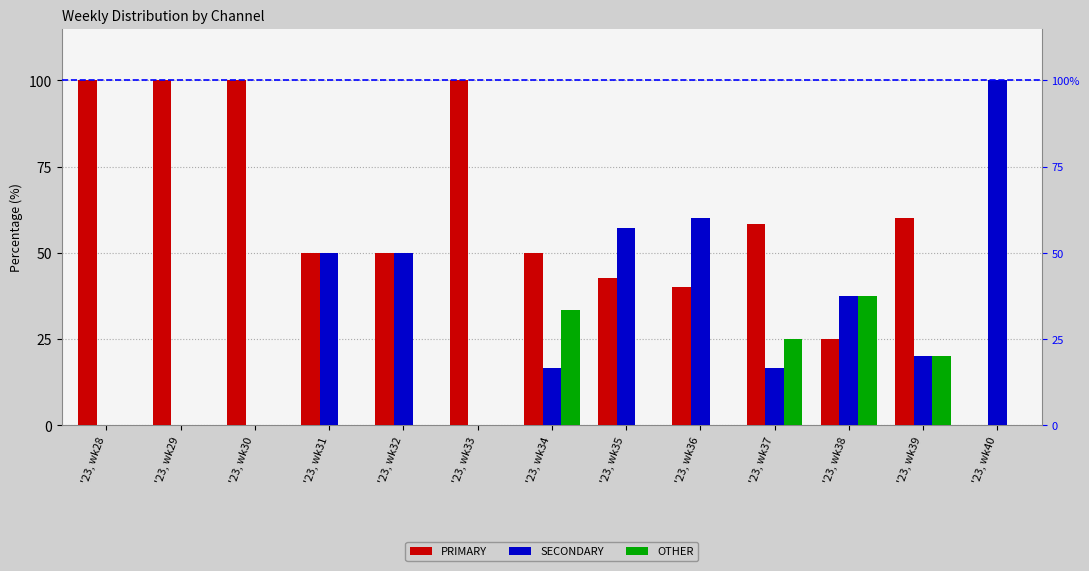

Which has a higher value, '23, wk39 or '23, wk32?

'23, wk39